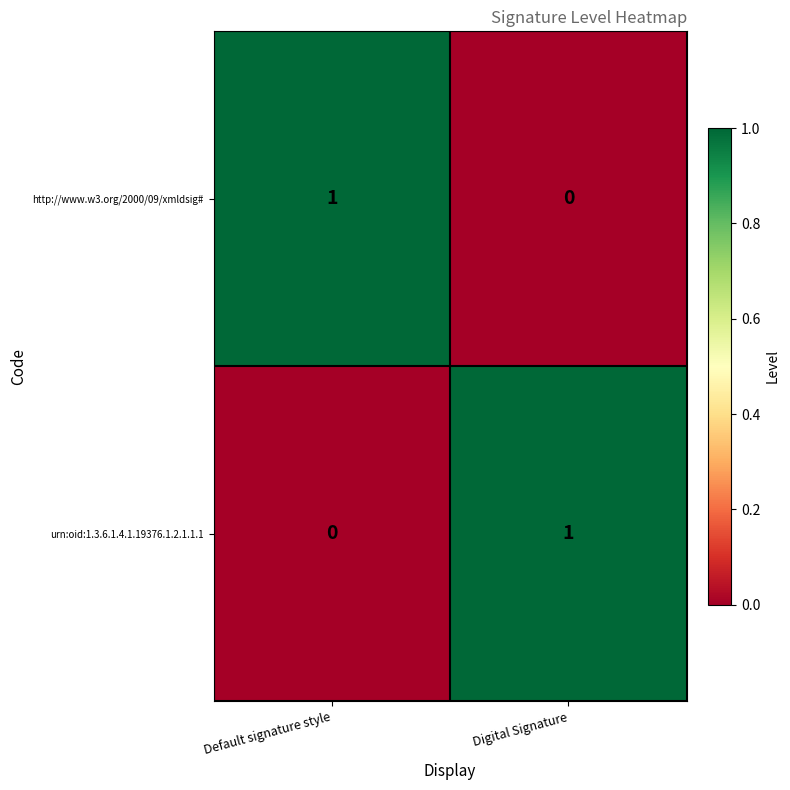

Which category has the highest value in the urn:oid:1.3.6.1.4.1.19376.1.2.1.1.1 series?

Digital Signature